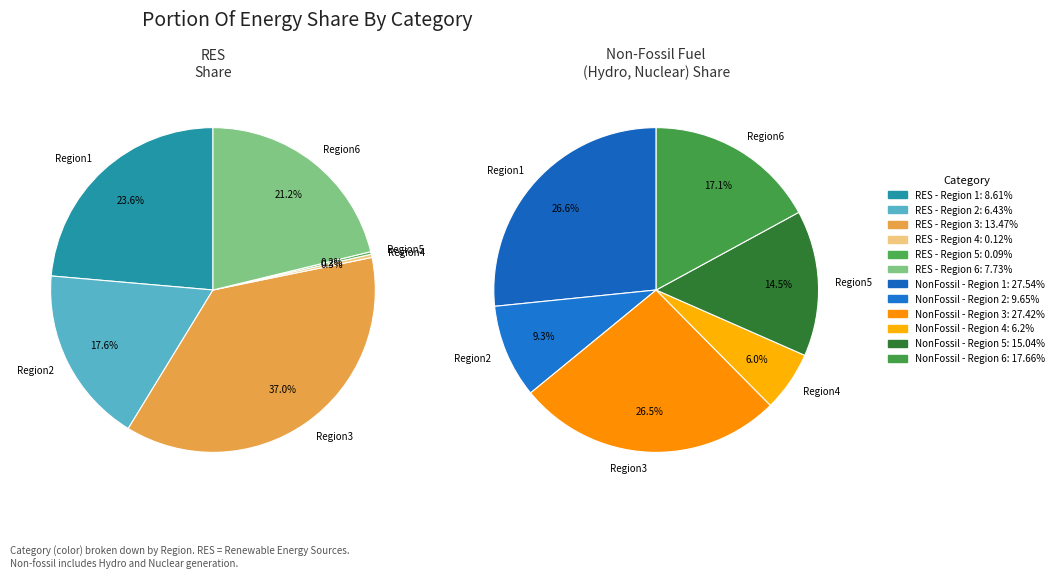

How many segments does this pie chart have?

6